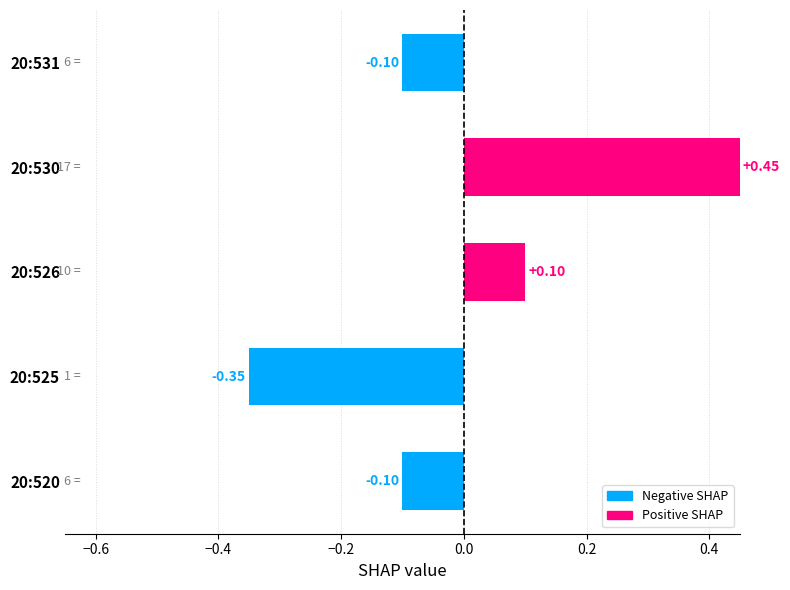

How many bars are there in total?

5